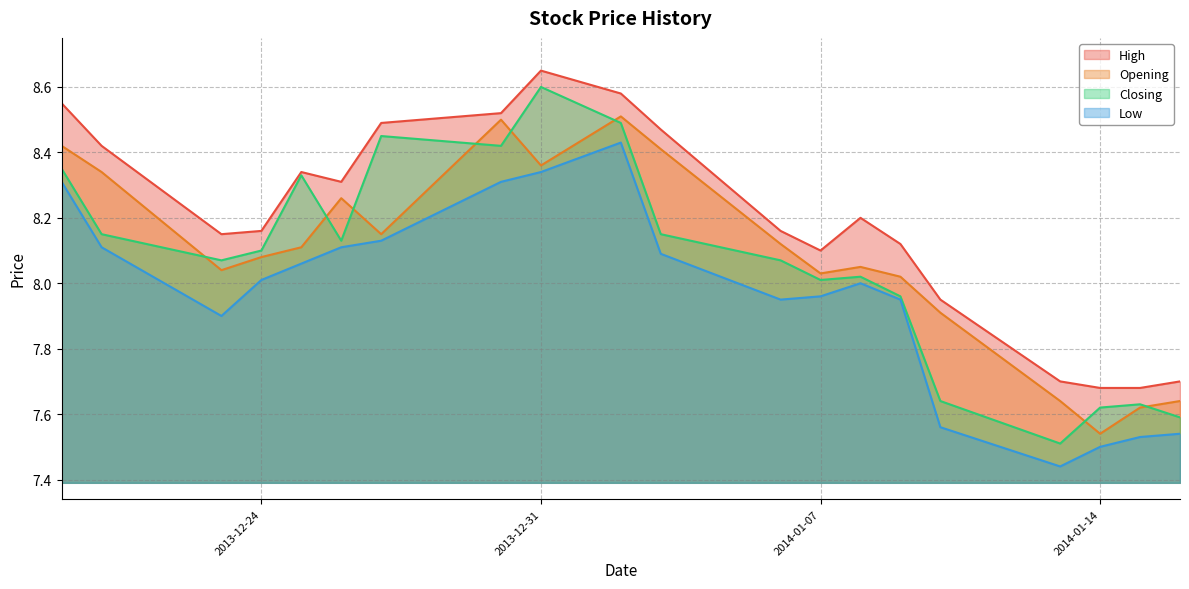

Where is the first local minimum for Low?

2013-12-23